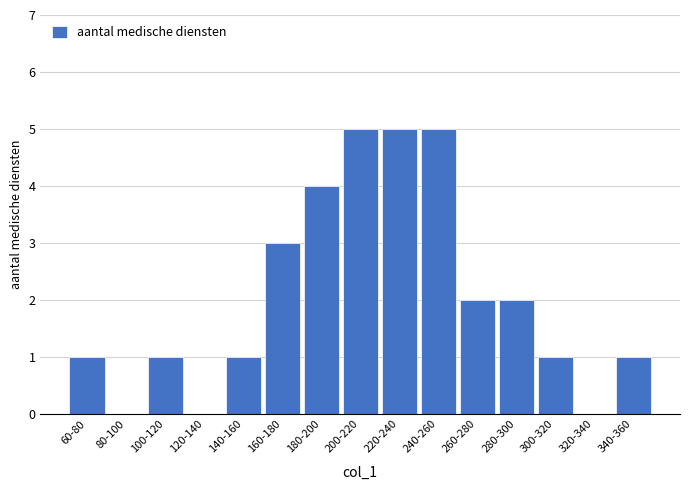

Reading left to right, transcribe all the data shown in this chart.

60-80=1	80-100=0	100-120=1	120-140=0	140-160=1	160-180=3	180-200=4	200-220=5	220-240=5	240-260=5	260-280=2	280-300=2	300-320=1	320-340=0	340-360=1